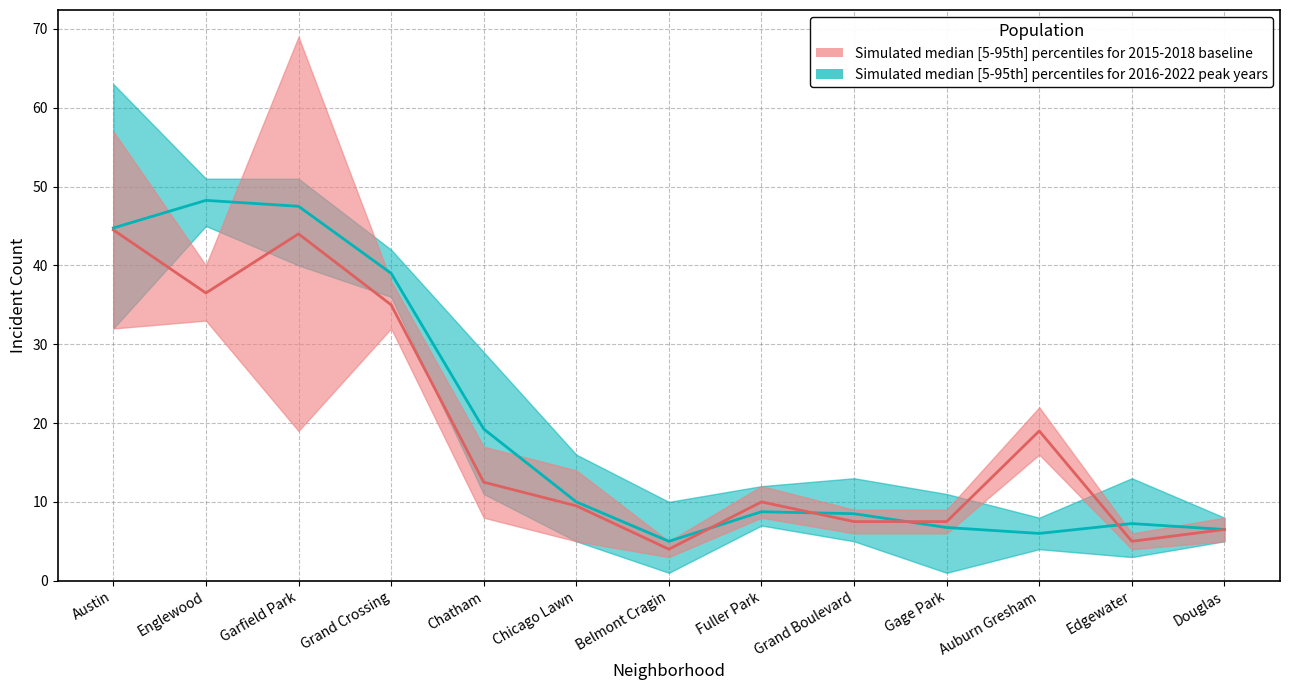

At which label does 2022 reach its peak?

Garfield Park